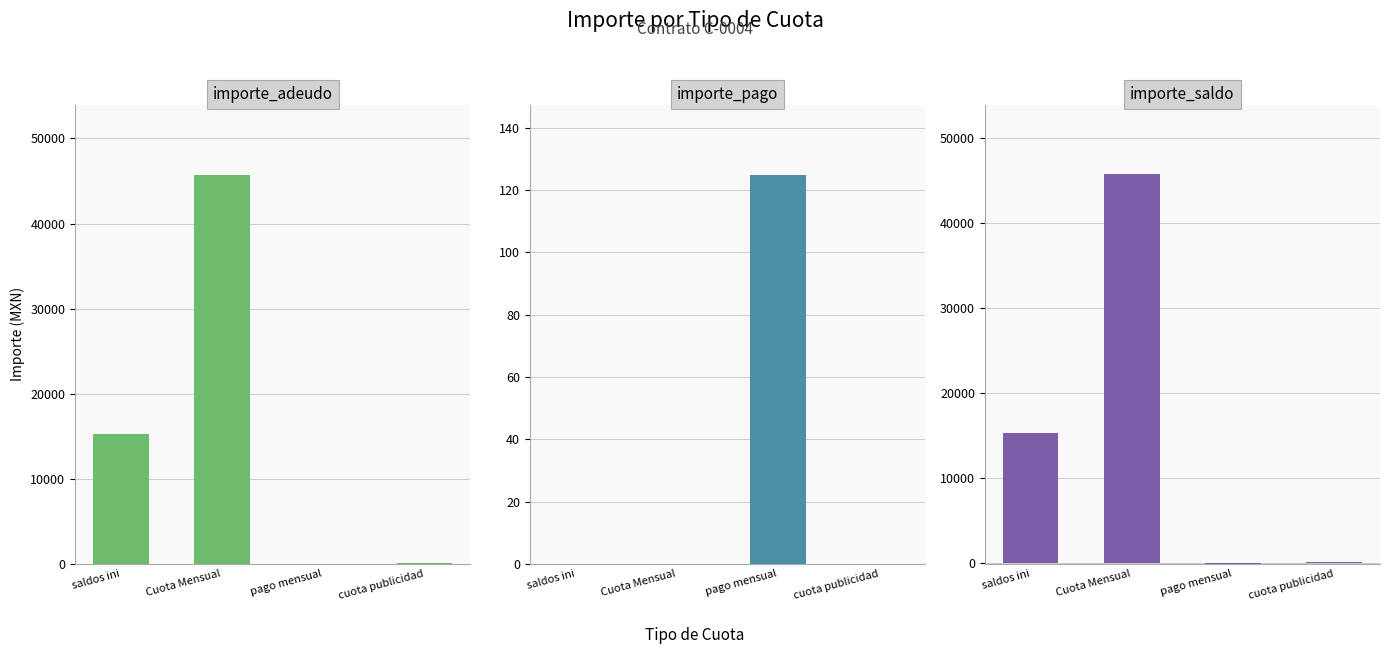

Rank the series by their maximum value, from highest to lowest.

importe_adeudo, importe_saldo, importe_pago